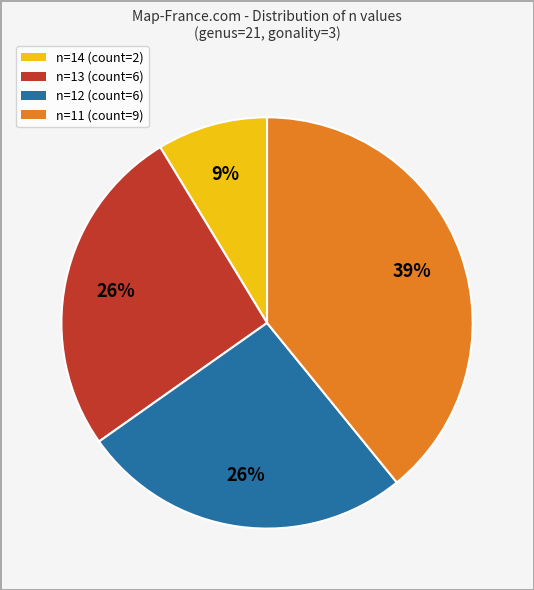

Does any single category account for the majority?

No